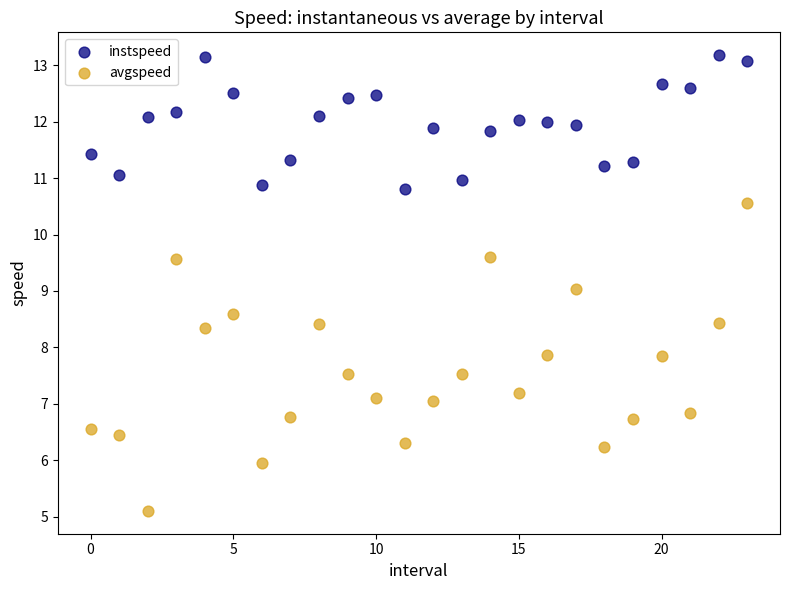

Which series has the largest Y range (max minus min)?

avgspeed